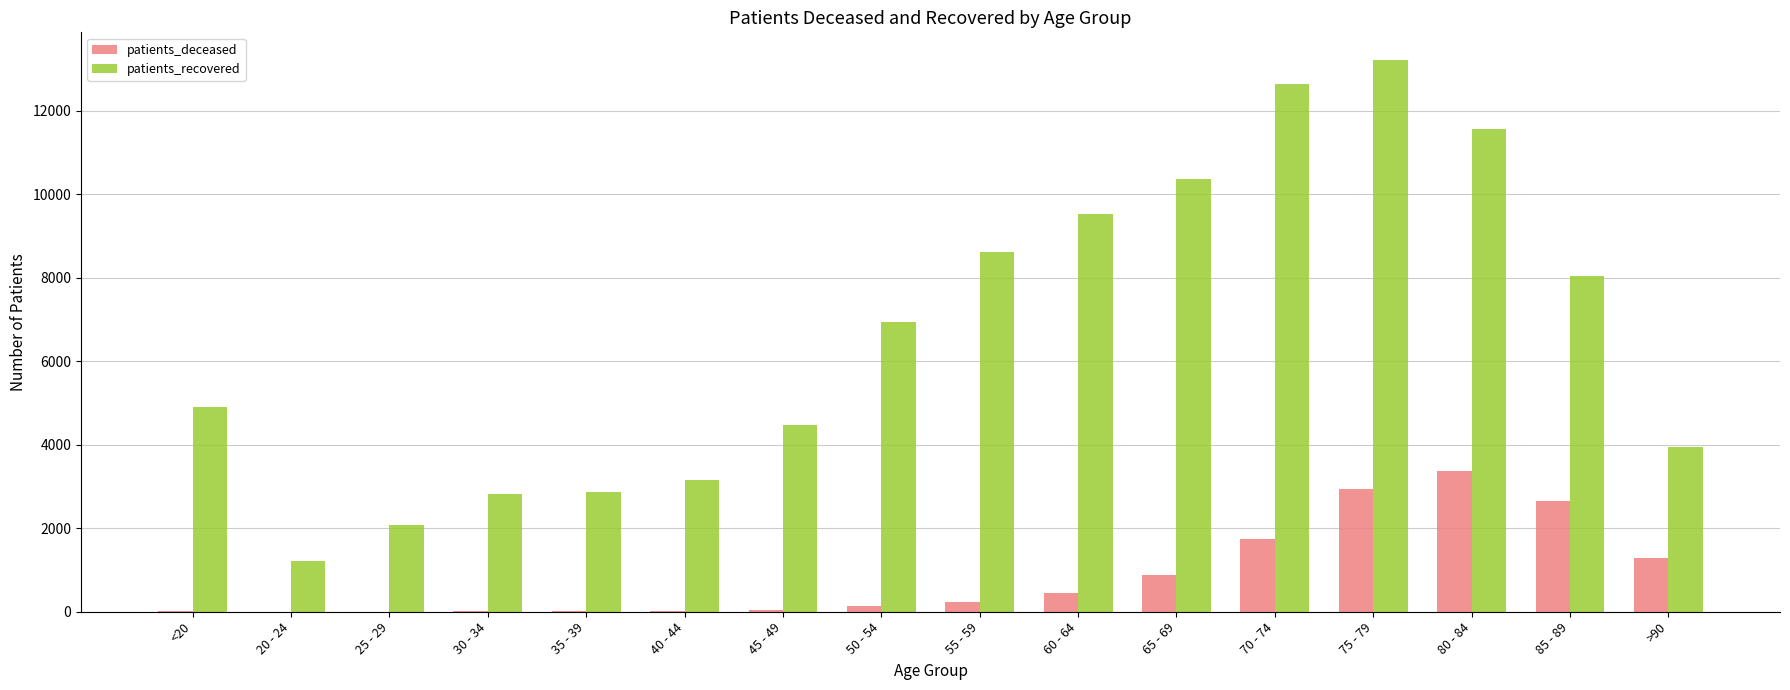

The value of patients_recovered at 50 - 54 is 6932. True or false?

True